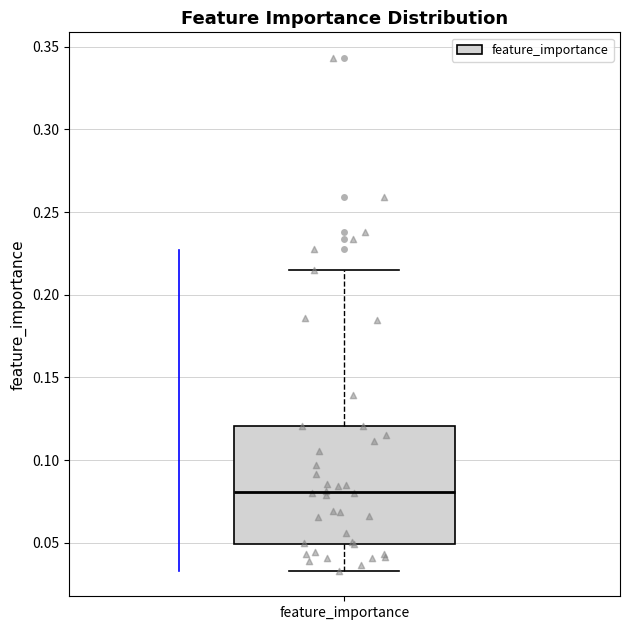

Transcribe this box plot: give where the median line is, the range the box spans, and where the two whiskers end, as read against the y-axis. The values are not printed on the chart, so give them approximately, as read against the axis.

median 0.080, box 0.050 to 0.120, whiskers 0.035 to 0.215